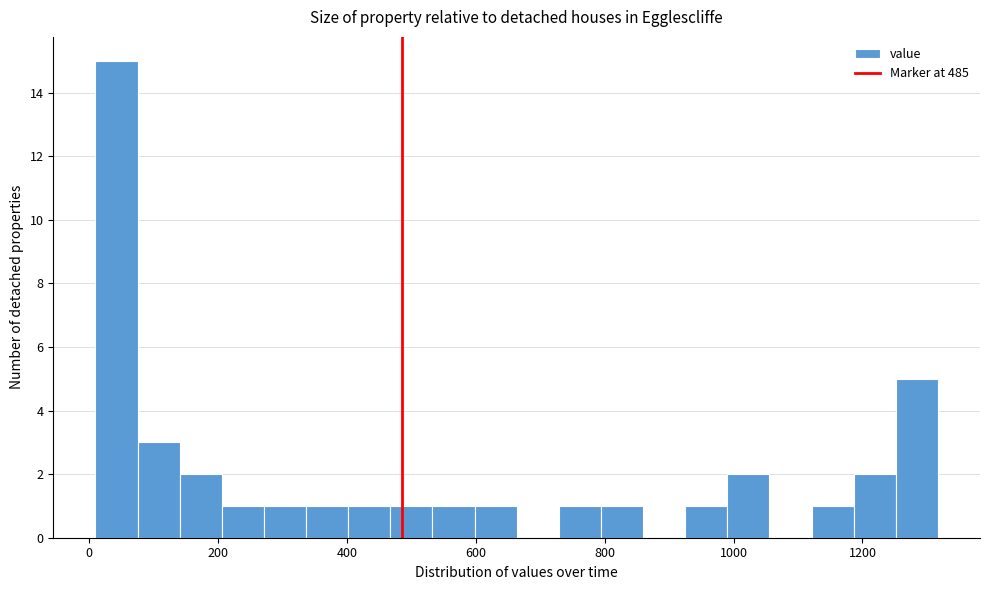

Read against the x-axis, roughly where is the centre of the tallest bar?

40